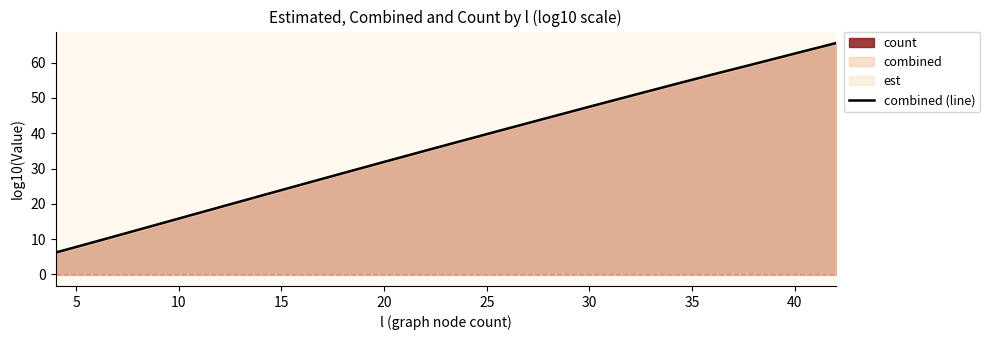

The chart shows a value of 34.0 at 14. True or false?

False